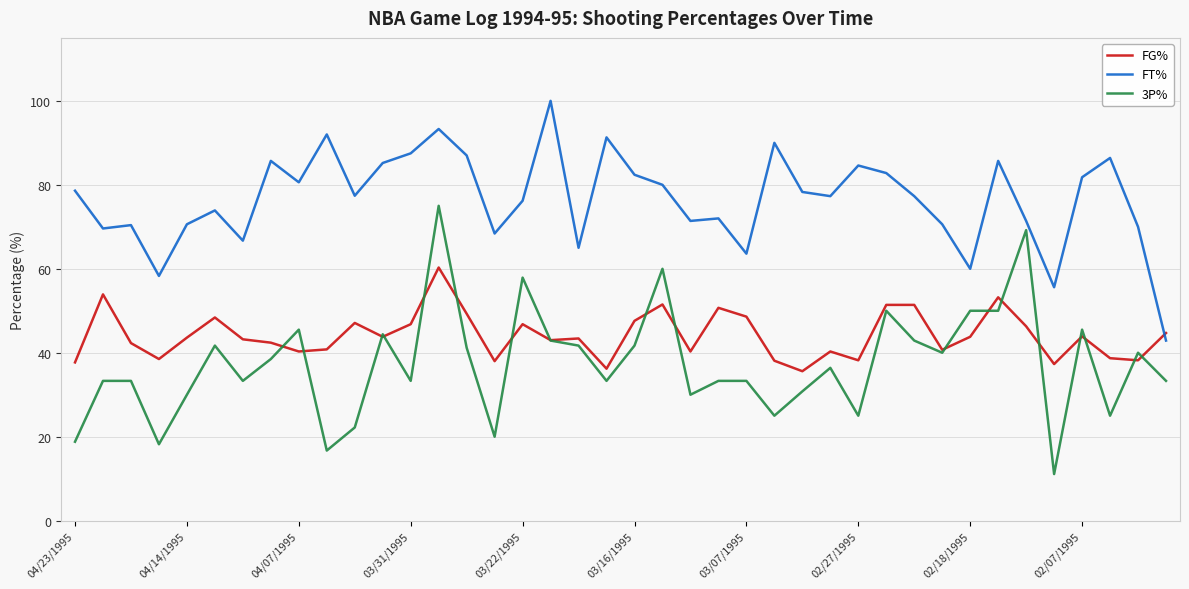

Does the chart have visible grid lines?

Yes